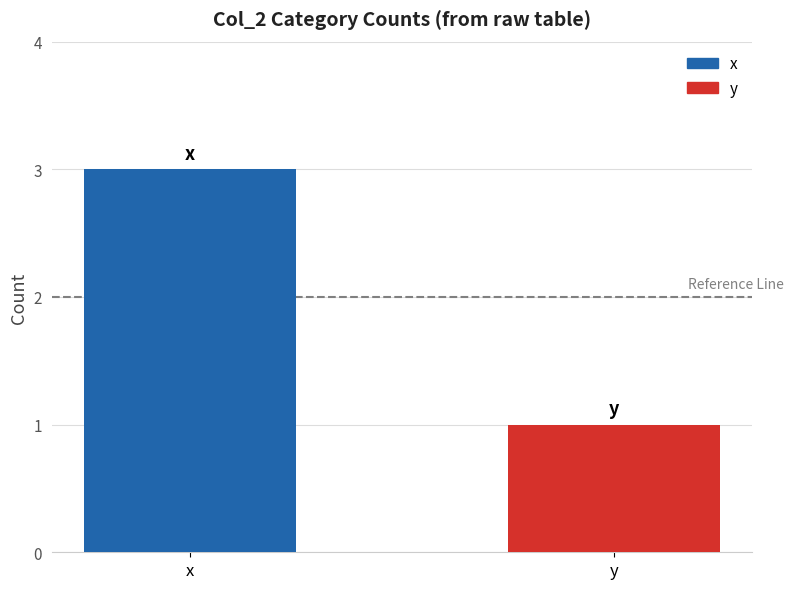

List the labels in order of value, smallest first.

y, x